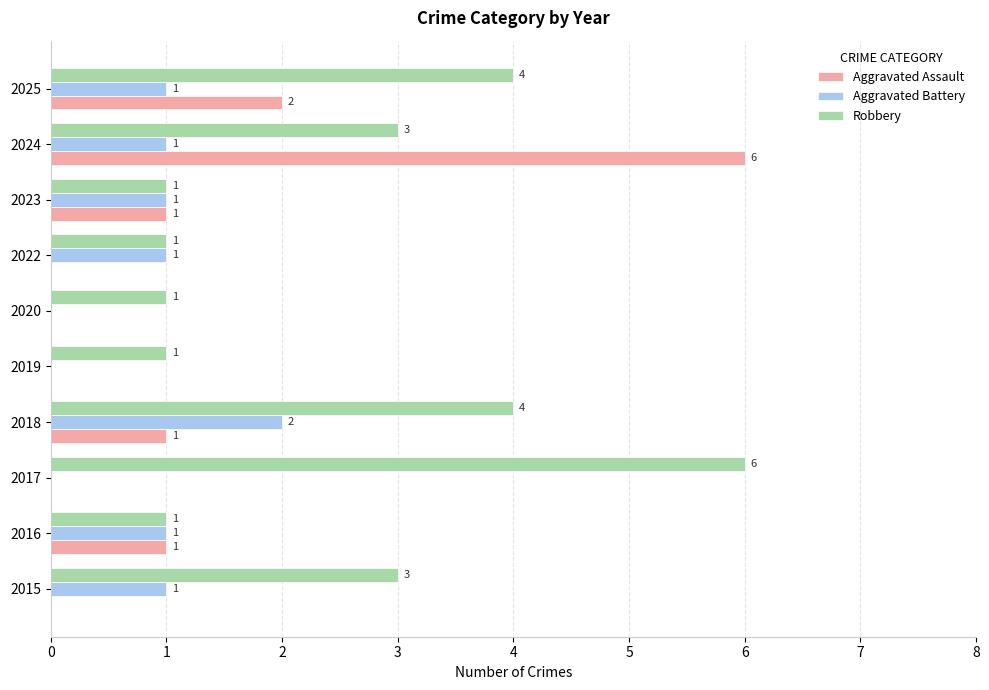

At which category is the sum across all series the highest?

2024